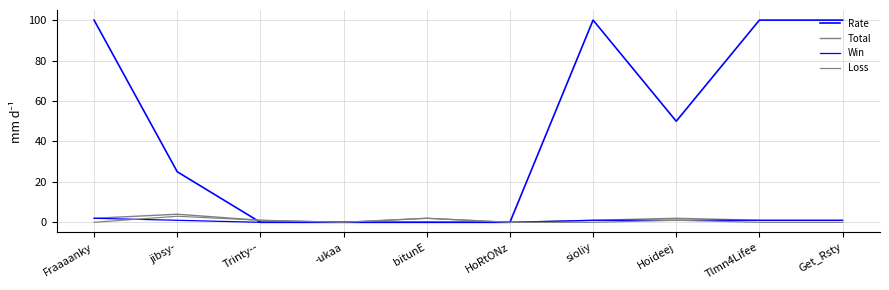

True or false: Total and Loss cross at least once.

False